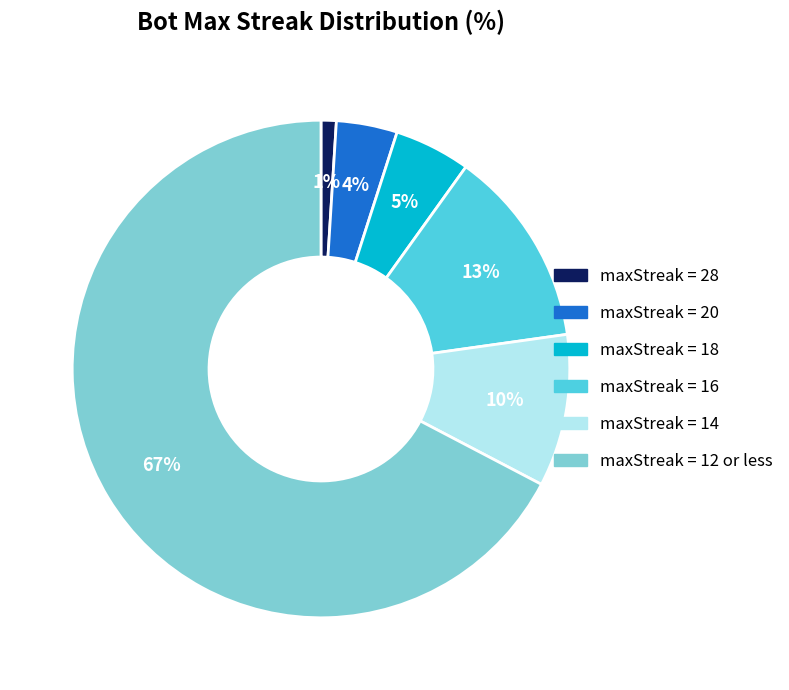

Is there any slice that represents more than half of the pie?

Yes